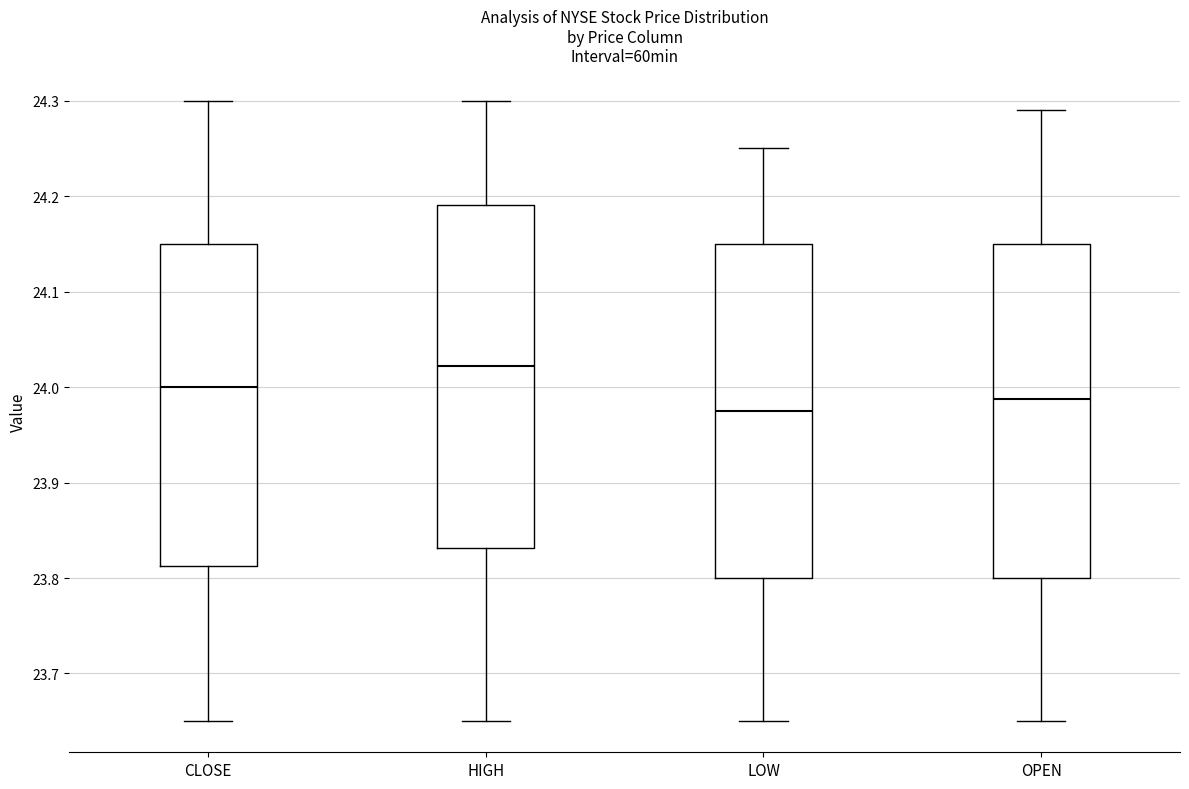

Reading left to right, read every box against the y-axis: the position of its median line, the range the box covers, and the ends of its whiskers. The values are not printed on the chart, so give them approximately, as read against the axis.

CLOSE: median 24.00, box 23.81 to 24.15, whiskers 23.65 to 24.30
HIGH: median 24.02, box 23.83 to 24.19, whiskers 23.65 to 24.30
LOW: median 23.98, box 23.80 to 24.15, whiskers 23.65 to 24.25
OPEN: median 23.99, box 23.80 to 24.15, whiskers 23.65 to 24.29